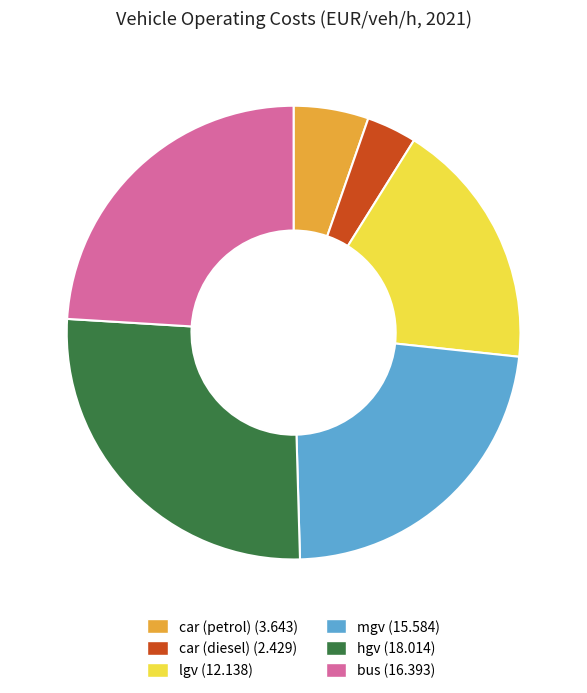

Which has a higher value, car (diesel) or car (petrol)?

car (petrol)